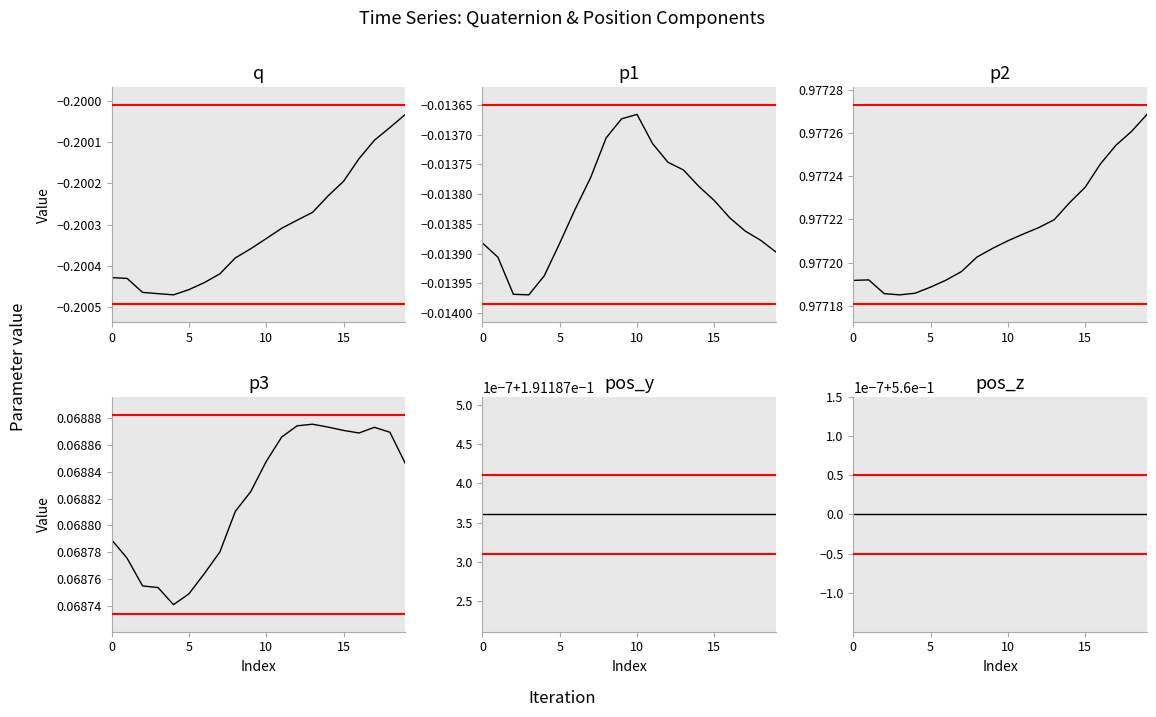

Which series has the largest total across all categories?

p2